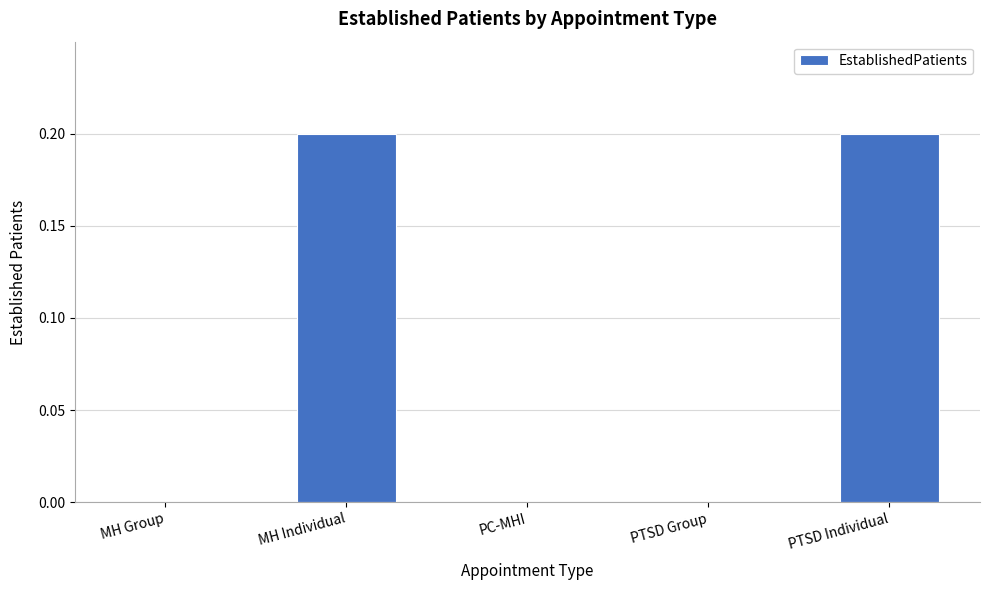

Reading right to left, list all the values displayed in this chart.

0.2	0.0	0.0	0.2	0.0